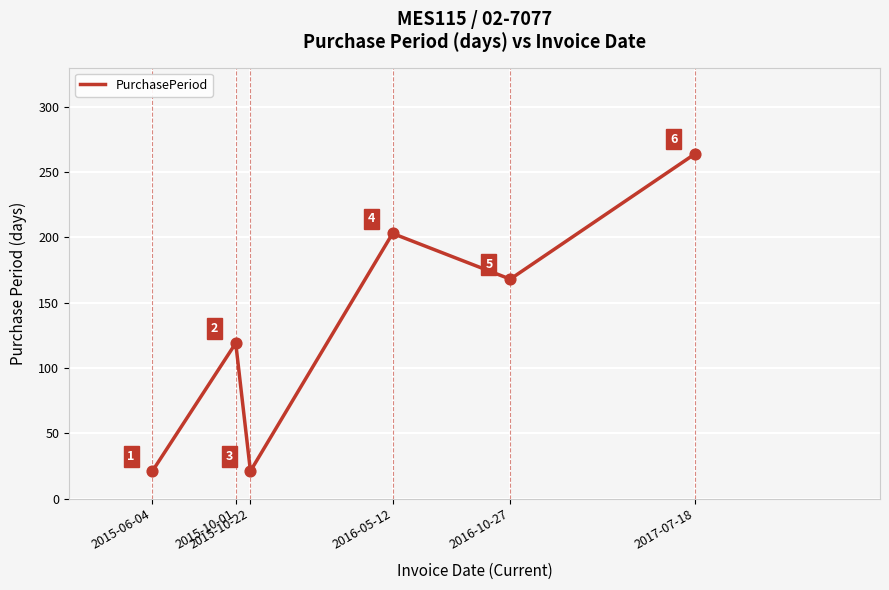

Approximately how many times larger is the value at 2015-06-04 compared to 2015-10-22?

1.0